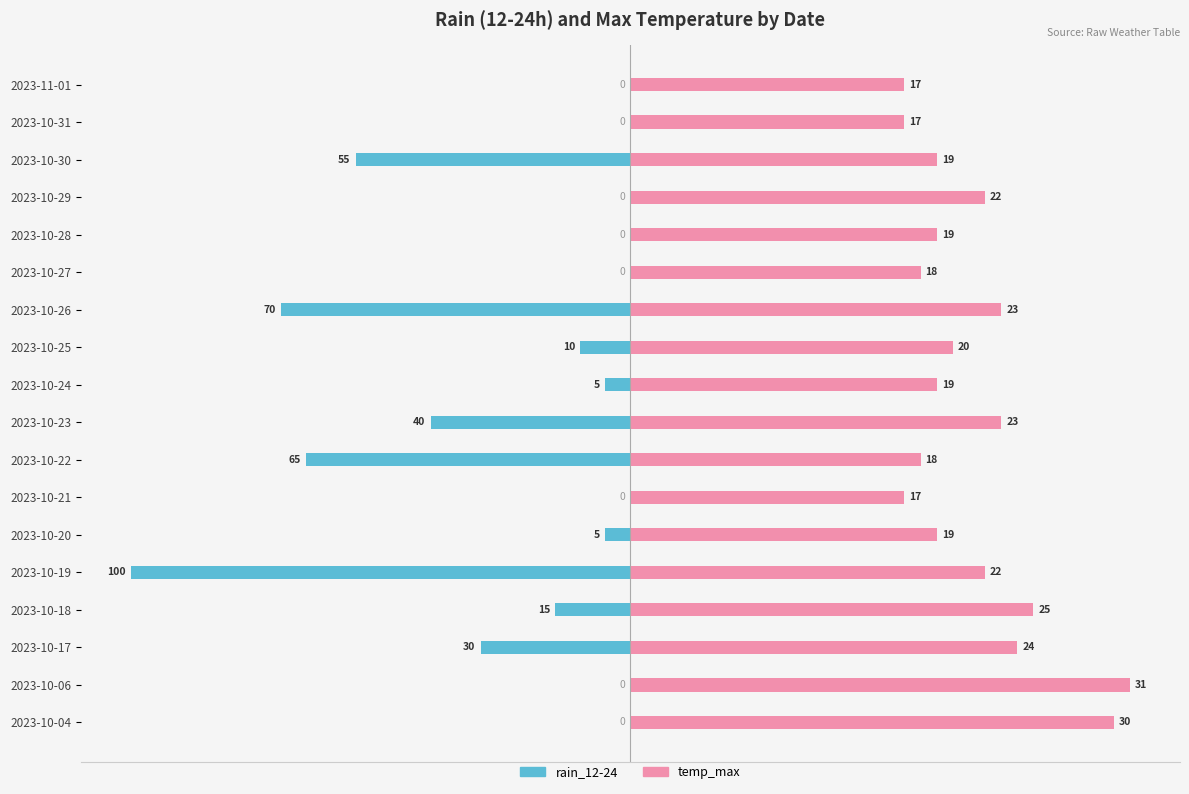

How many distinct data groups are displayed?

2